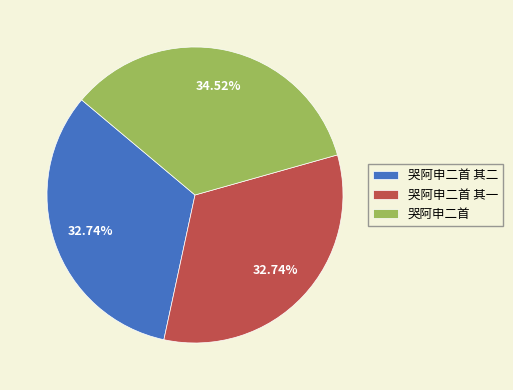

What is the largest slice in the pie chart?

哭阿申二首